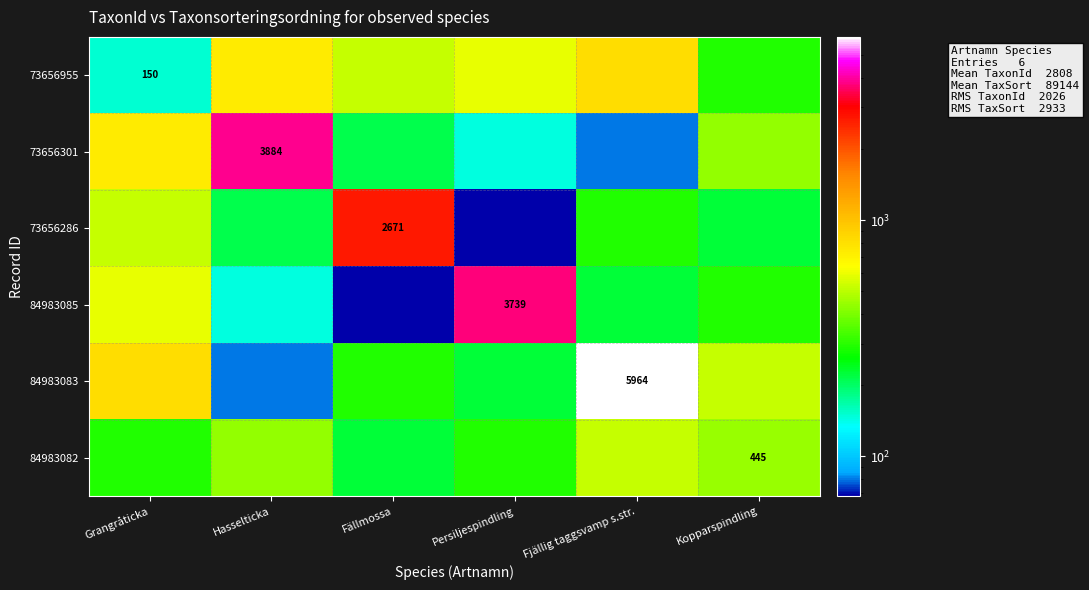

True or false: 84983085 has a value of 3739 at Persiljespindling.

True